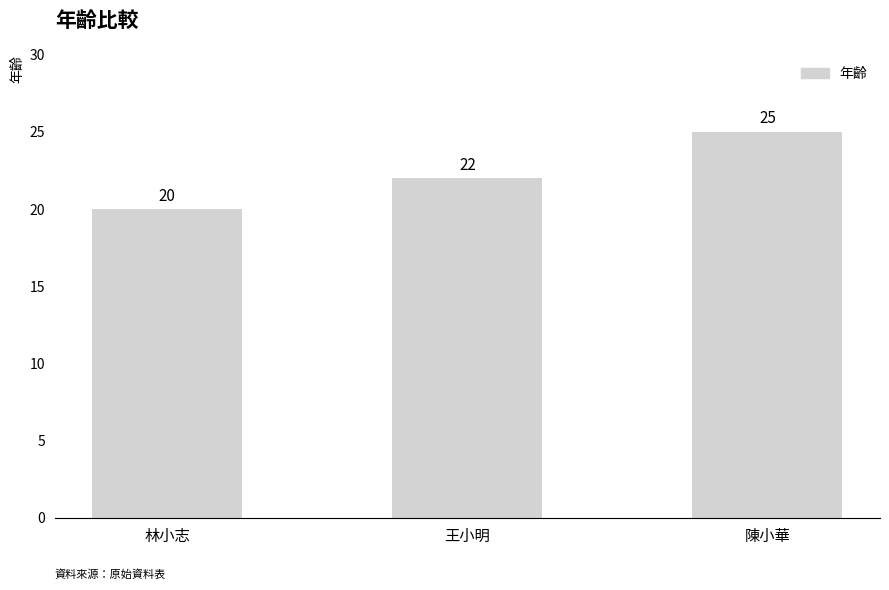

Reading right to left, what are all the values shown in this chart?

25	22	20